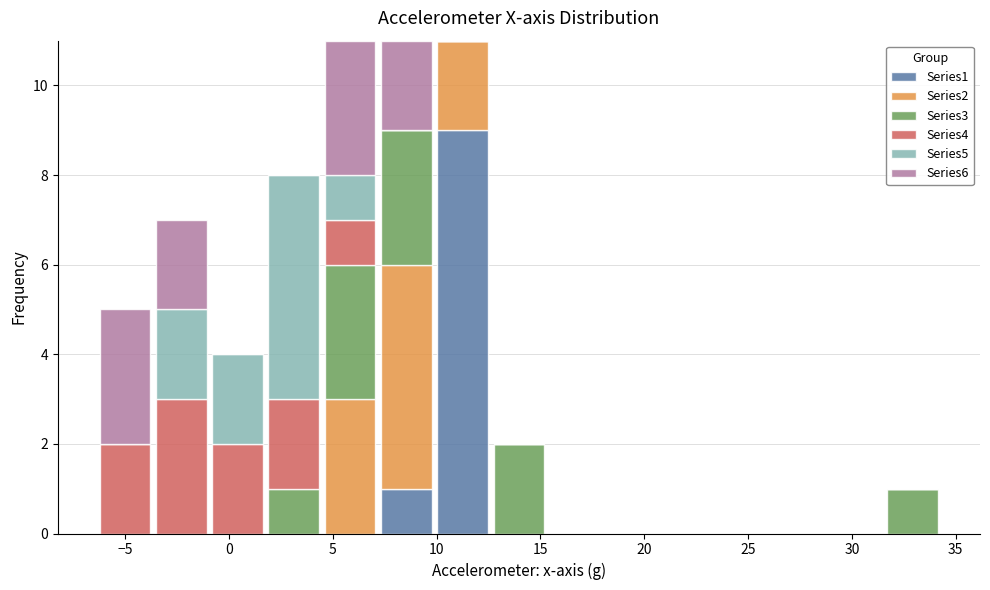

Reading left to right, list every stacked bar in this chart as the range it spans on the x-axis followed by its total height. Neither the bar edges nor the heights are printed on the chart, so give them approximately, as read against the axes.

-6.5 to -3.5: 5
-3.5 to -1.0: 7
-1.0 to 2.0: 4
2.0 to 4.5: 8
4.5 to 7.0: 11
7.0 to 10.0: 11
10.0 to 12.5: 11
12.5 to 15.5: 2
15.5 to 18.0: 0
18.0 to 20.5: 0
20.5 to 23.5: 0
23.5 to 26.0: 0
26.0 to 29.0: 0
29.0 to 31.5: 0
31.5 to 34.5: 1